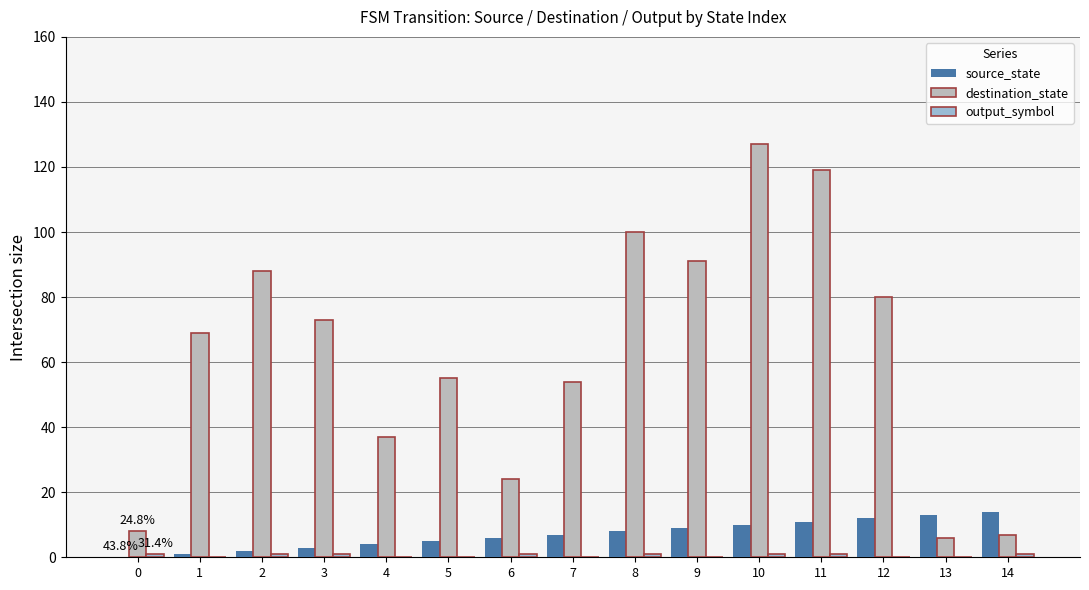

How many distinct data groups are displayed?

3